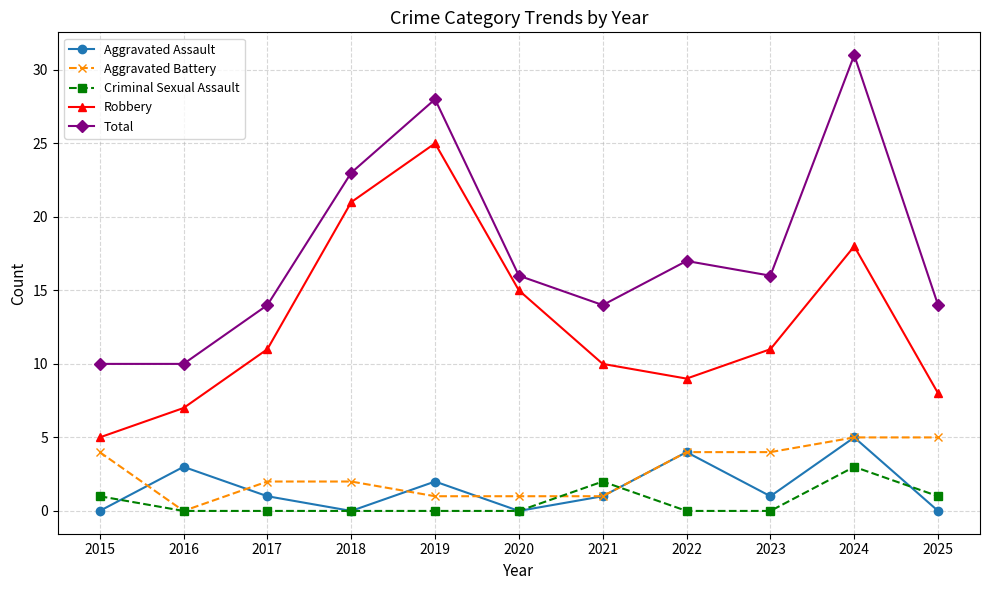

What is the value of the Robbery point at the 7th from the left?

10